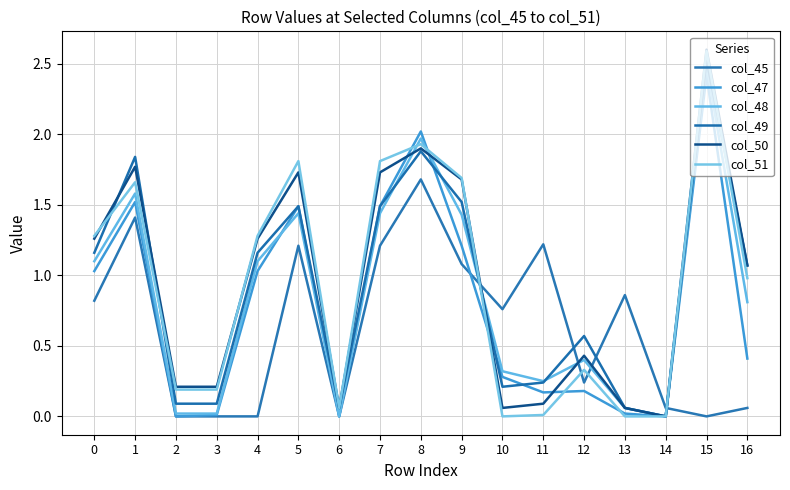

Does the chart have visible grid lines?

Yes